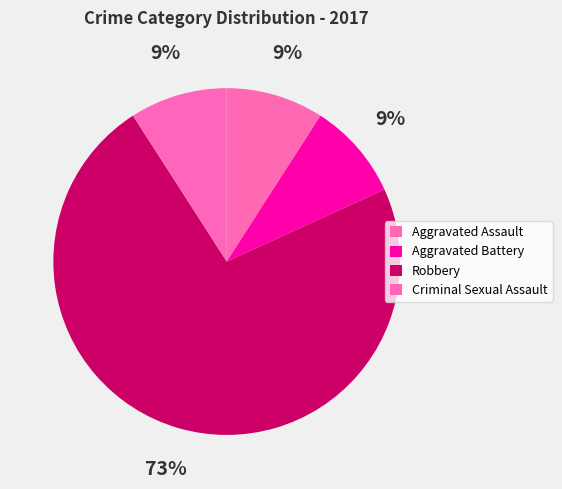

What is the majority slice?

Robbery